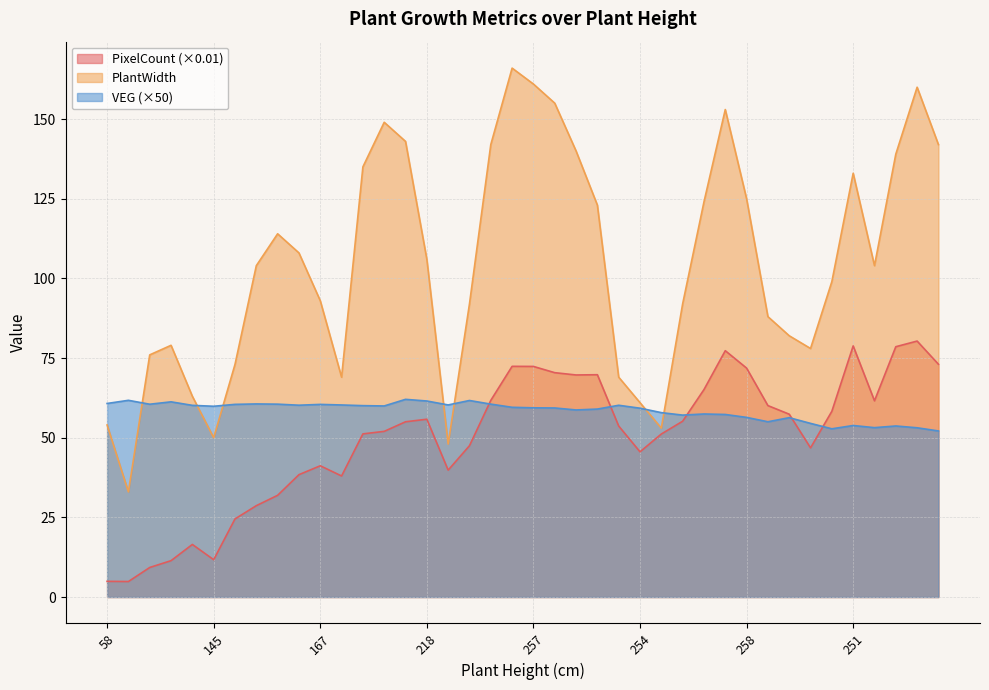

True or false: PixelCount has more than 0 points higher than both neighbors.

True